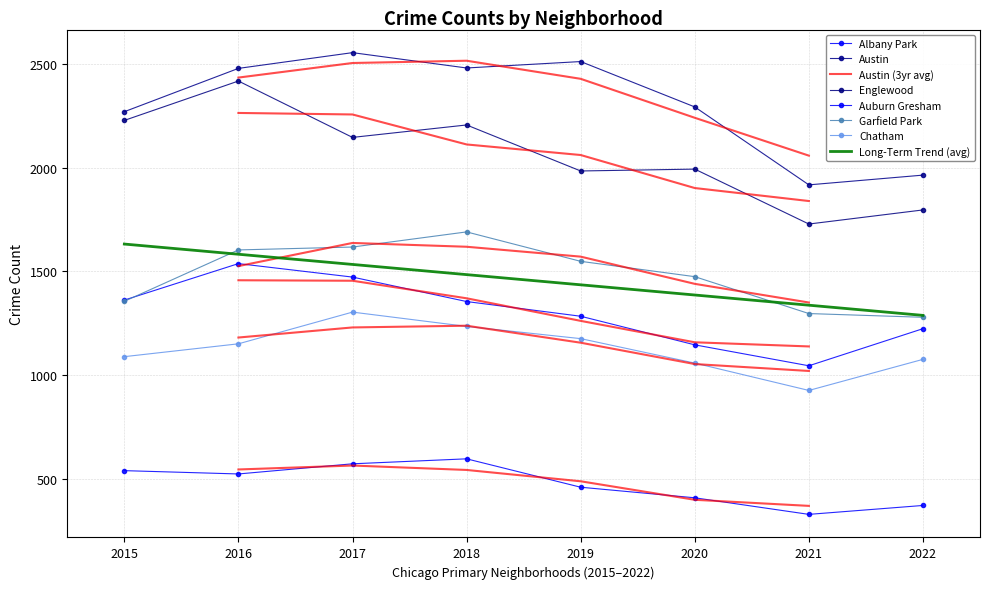

True or false: Chatham and Garfield Park intersect in this chart.

False